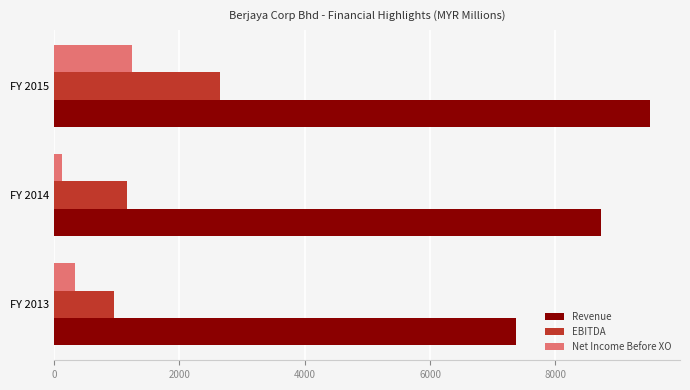

Which series has the widest spread of values?

Revenue